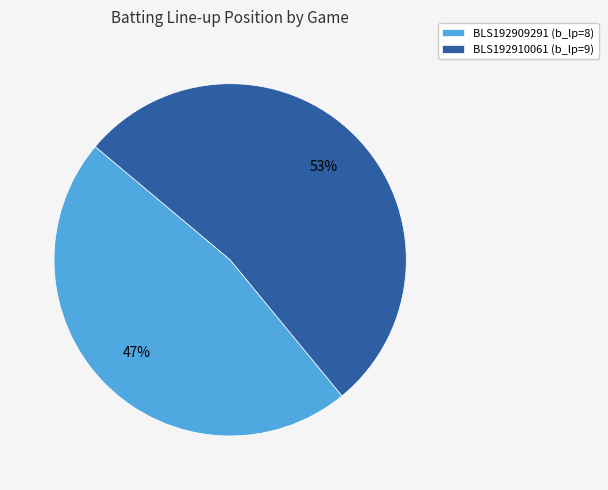

Does any single category account for the majority?

Yes